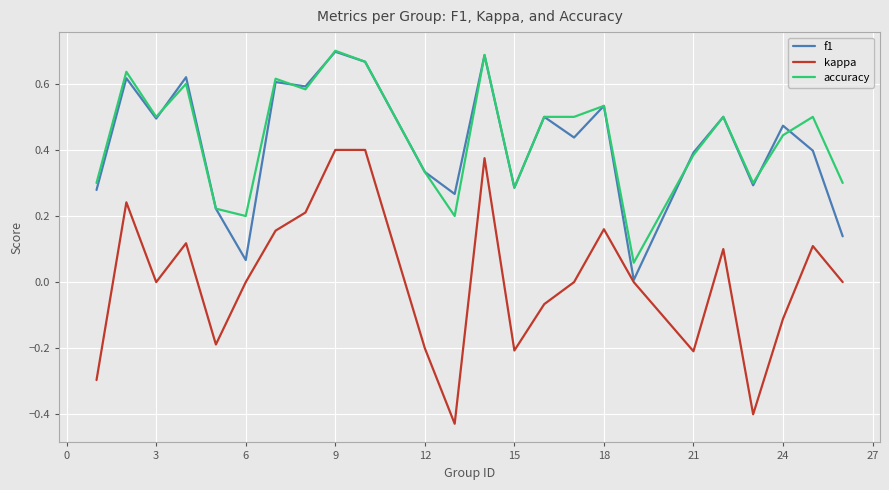

Which series has the largest range (max minus min)?

kappa